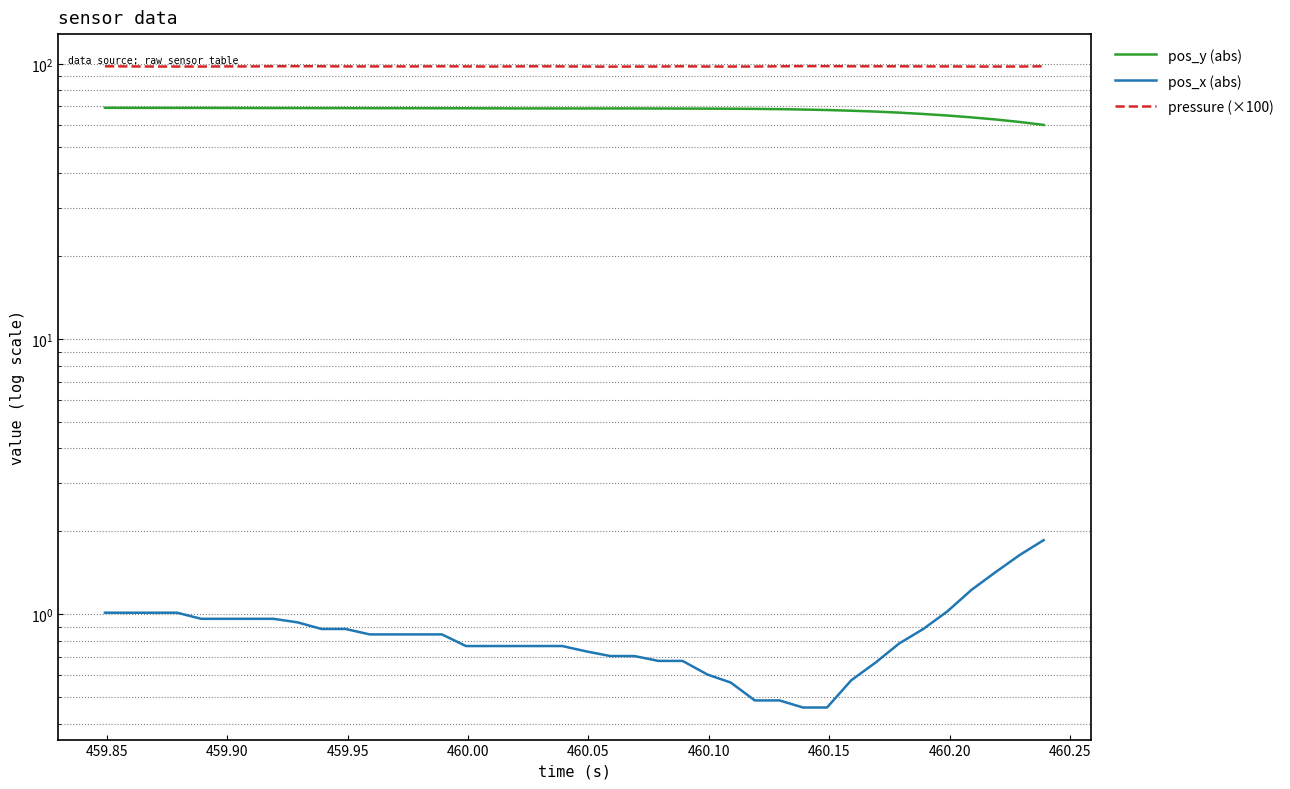

At how many categories does at least one series exceed 28?

40